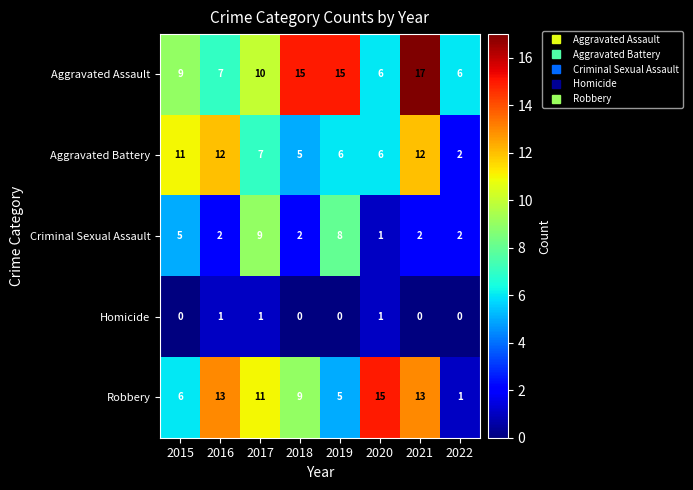

What is the sum of all Criminal Sexual Assault values?

31